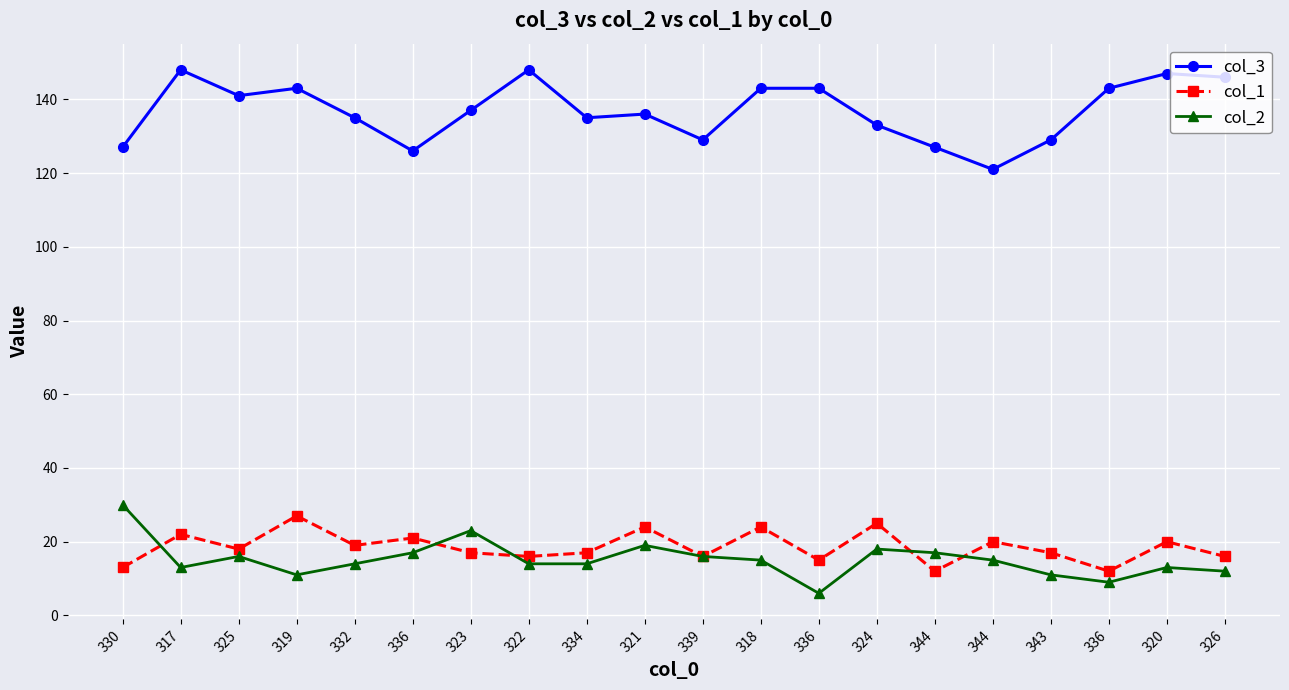

Reading left to right, what are all the values shown in this chart?

col_3: 330=127	317=148	325=141	319=143	332=135	336=126	323=137	322=148	334=135	321=136	339=129	318=143	336=143	324=133	344=127	344=121	343=129	336=143	320=147	326=146
col_1: 330=13	317=22	325=18	319=27	332=19	336=21	323=17	322=16	334=17	321=24	339=16	318=24	336=15	324=25	344=12	344=20	343=17	336=12	320=20	326=16
col_2: 330=30	317=13	325=16	319=11	332=14	336=17	323=23	322=14	334=14	321=19	339=16	318=15	336=6	324=18	344=17	344=15	343=11	336=9	320=13	326=12